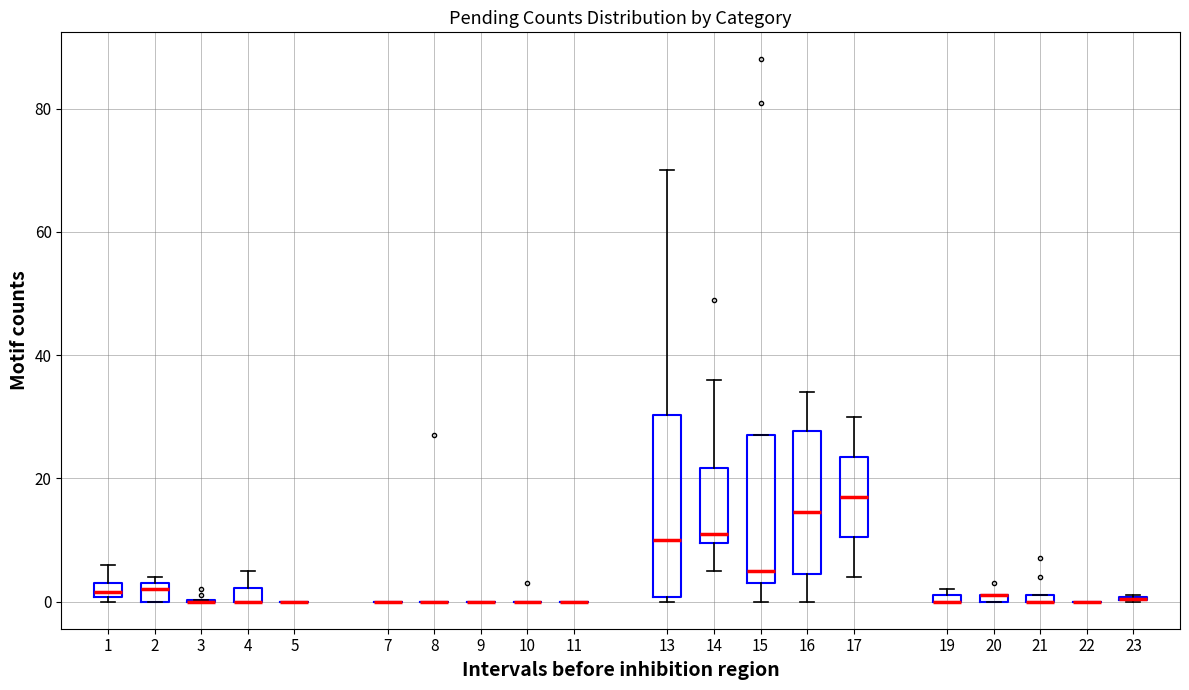

Which box is the tallest, from its lower edge to its upper edge?

13